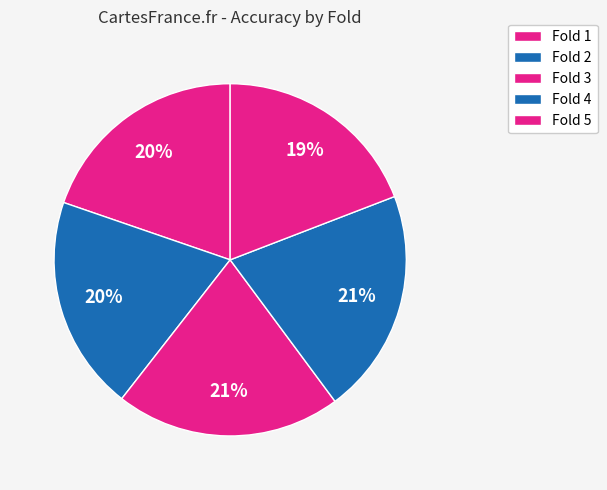

How many slices are in this pie chart?

5